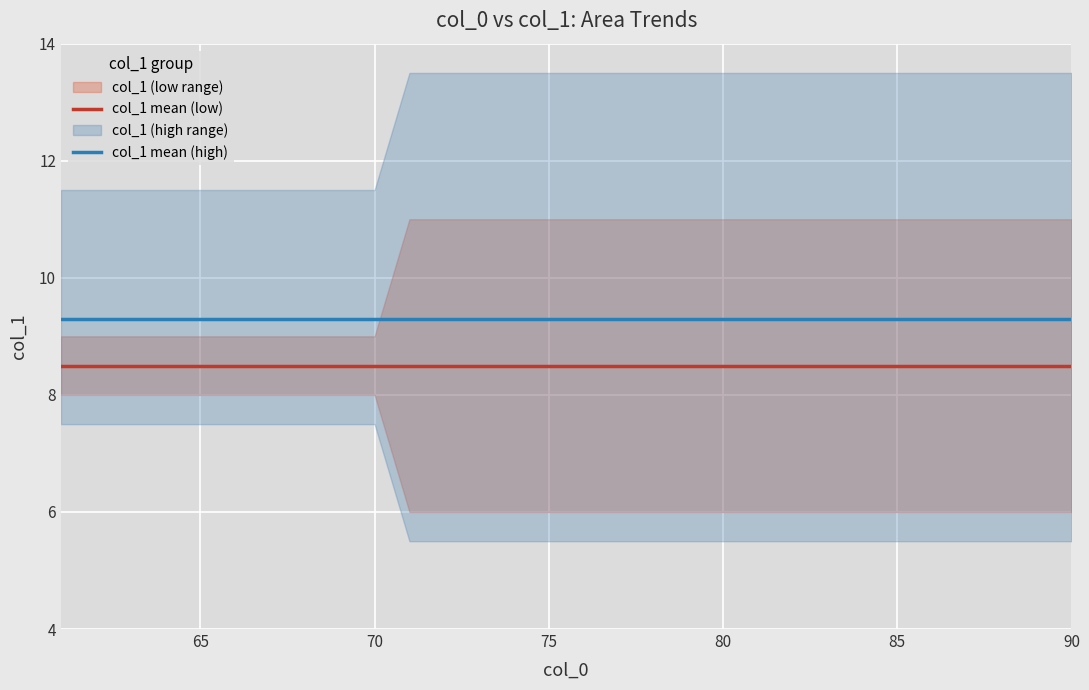

True or false: col_1 mean (low) and col_1 mean (high) cross at least once.

False